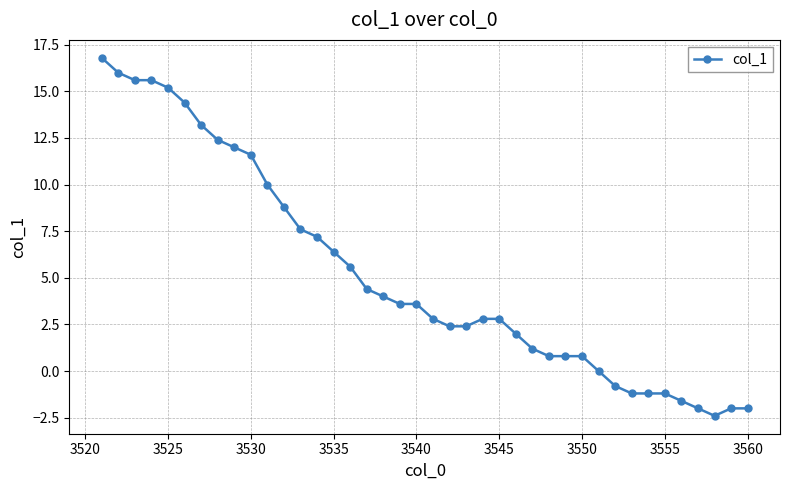

How many values are below 3?

20